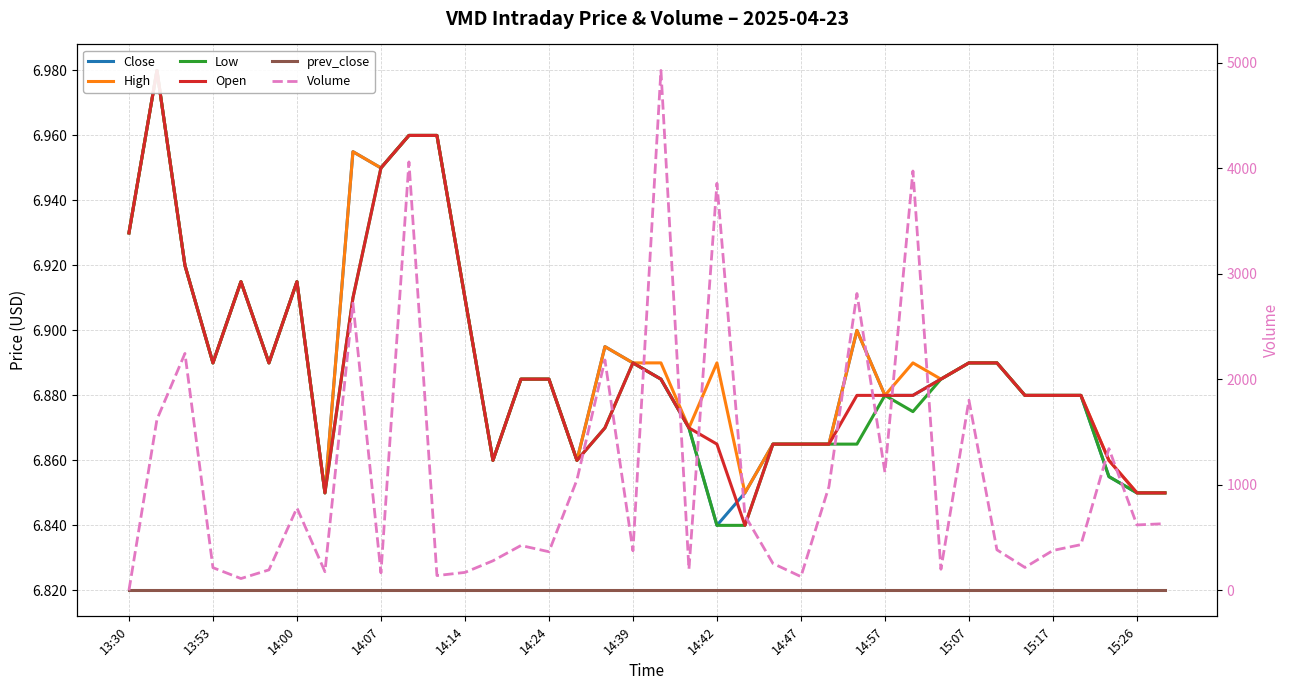

Which series ends up on top after the final intersection of Volume and prev_close?

Volume